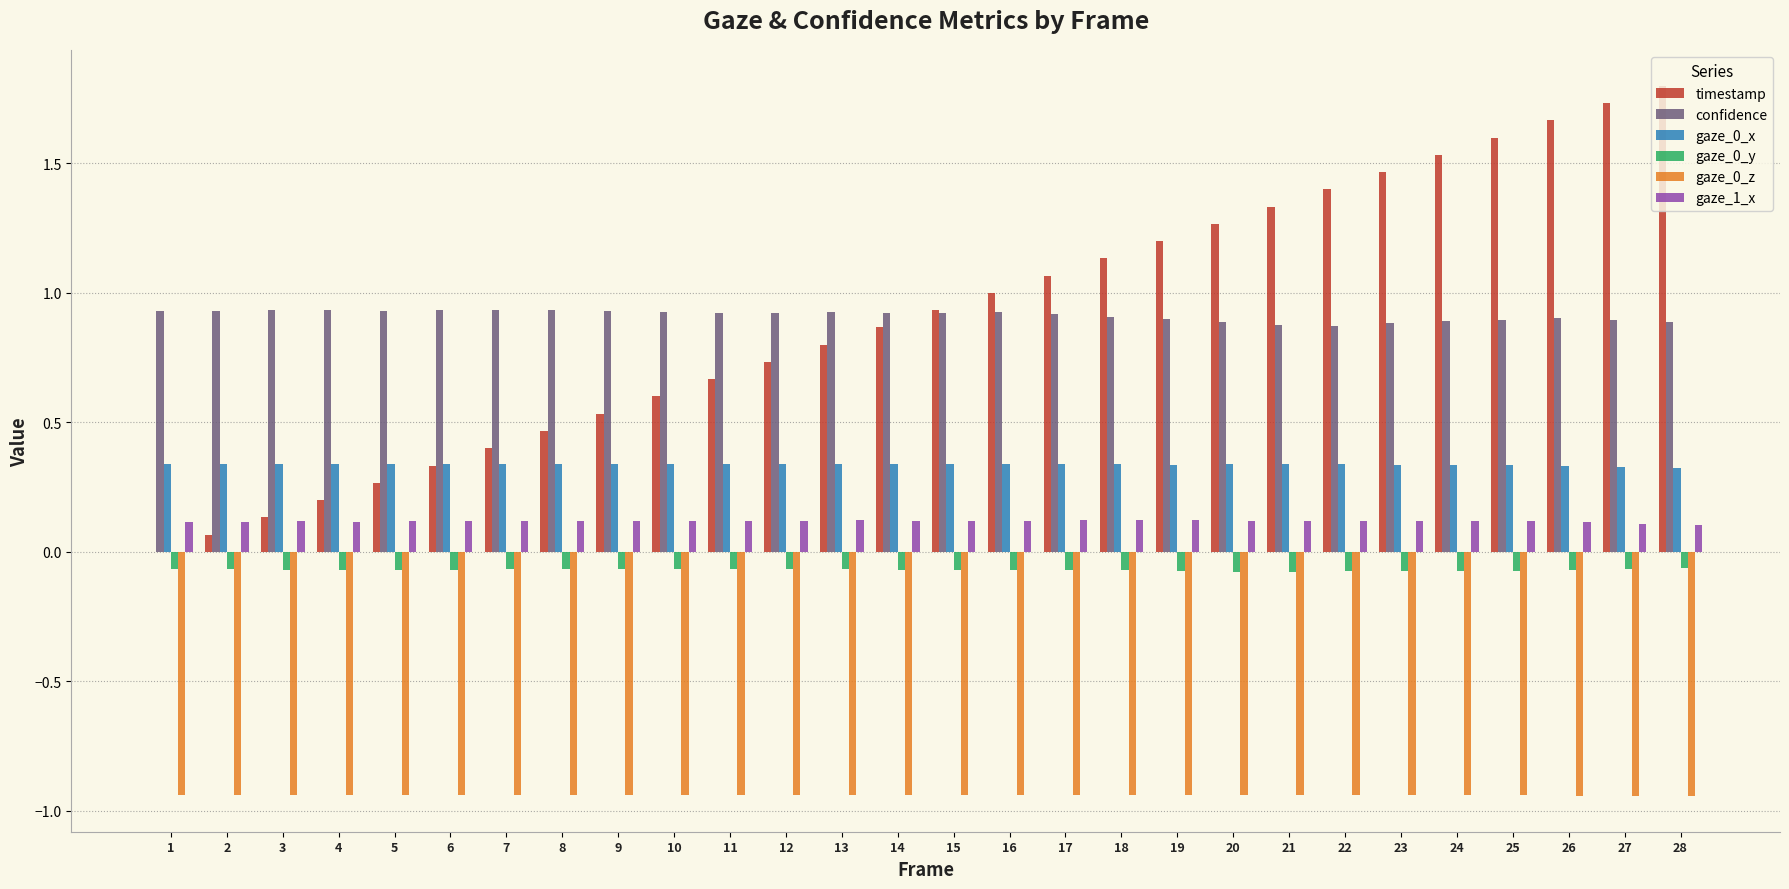

How many groups of bars are there?

28